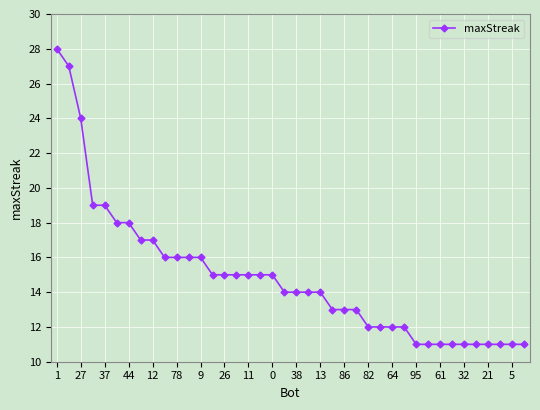

What is the difference between the maximum and minimum values?

17